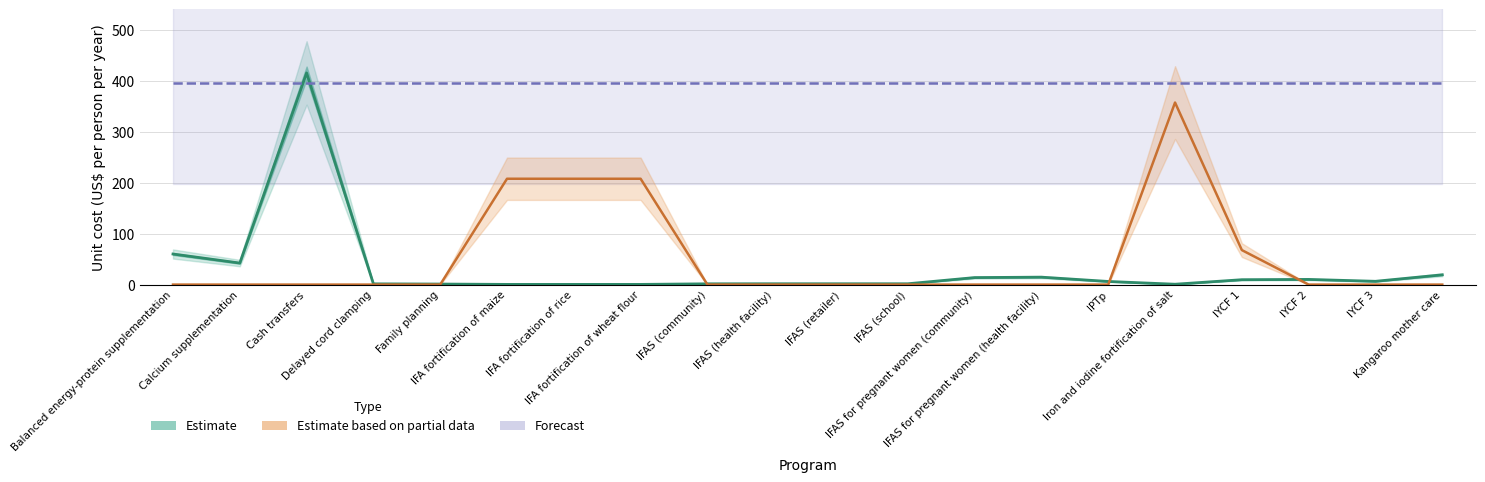

True or false: Unit cost estimate and Baseline coverage (scaled) intersect in this chart.

True